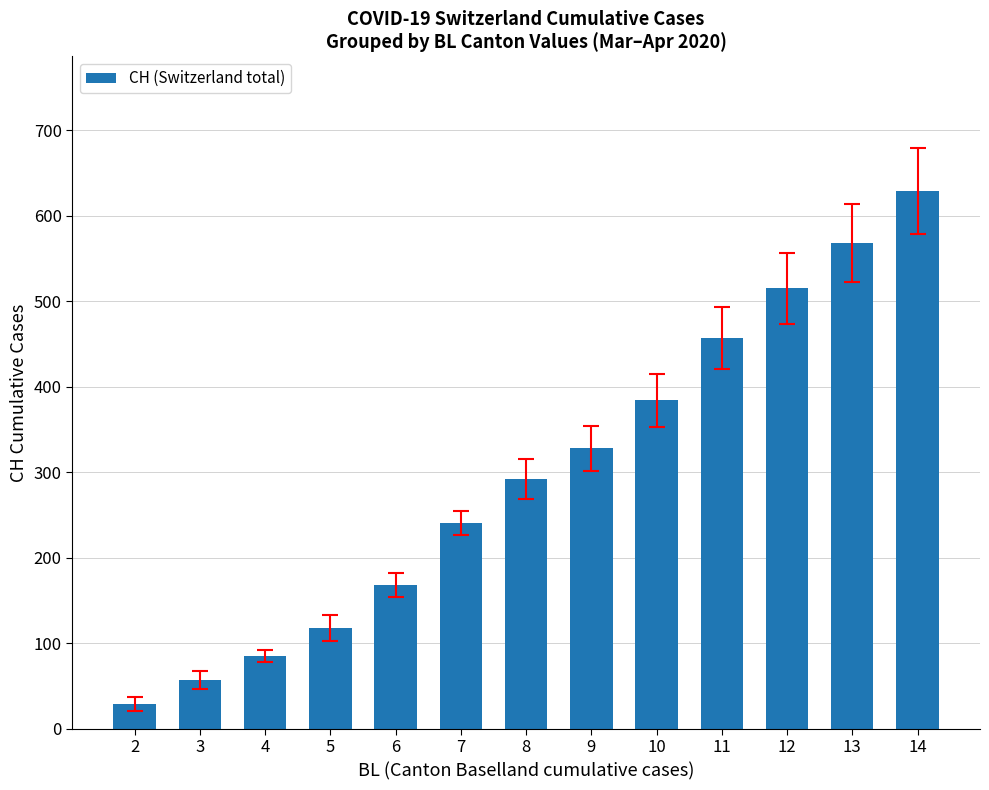

Reading left to right, list all the values displayed in this chart.

2=29.0	3=57.5	4=85.0	5=118.0	6=168.0	7=241.0	8=292.0	9=328.0	10=384.0	11=457.0	12=515.0	13=568.0	14=629.0